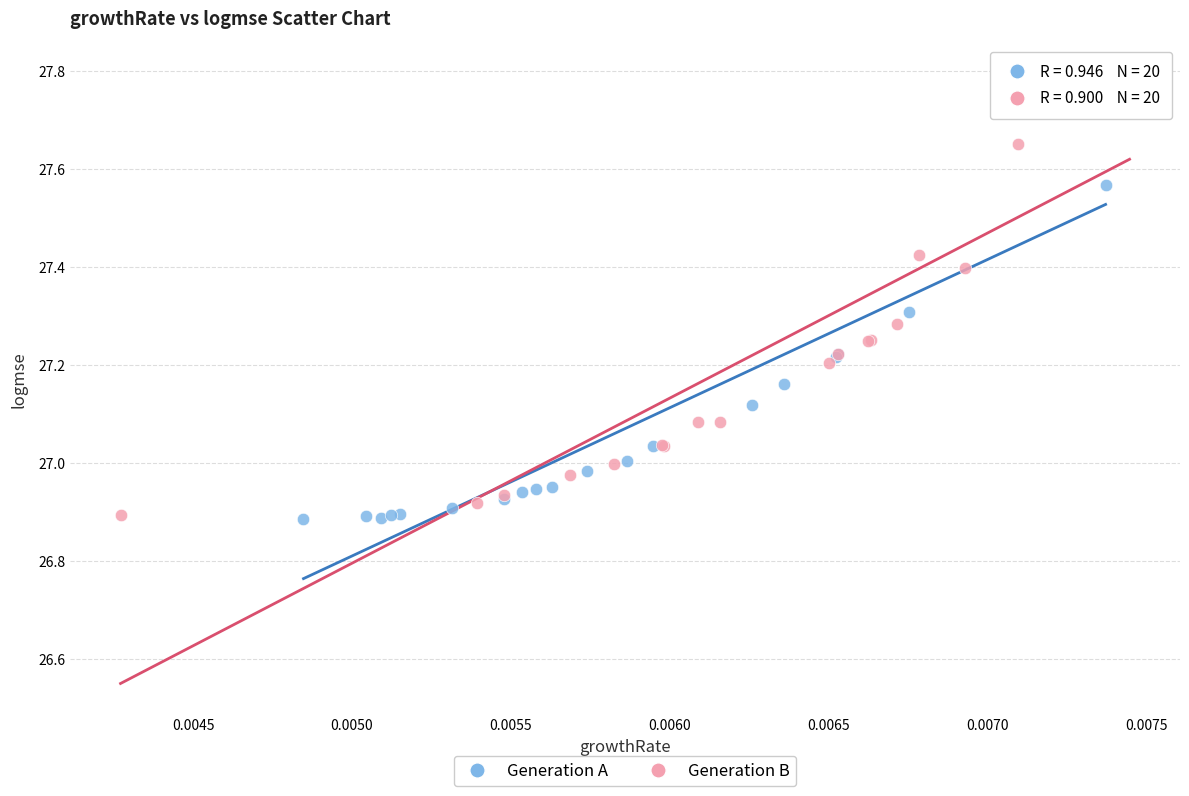

Which series has the largest Y range (max minus min)?

Generation B